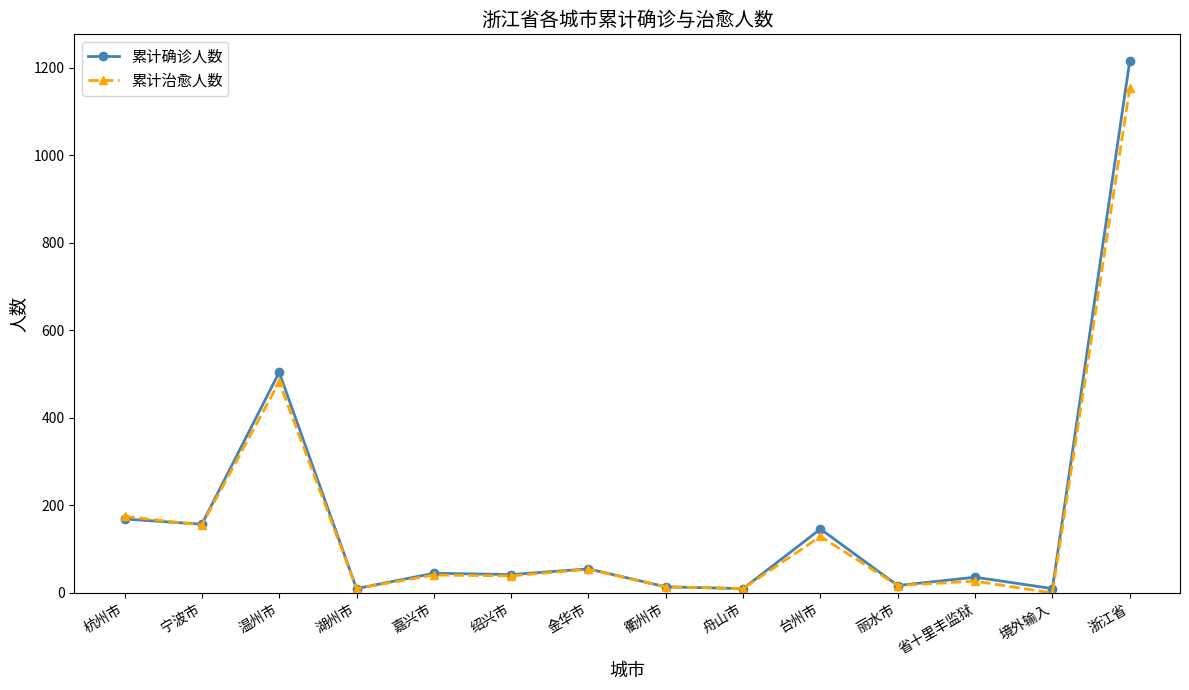

Is this an area chart (filled region under the line)?

No